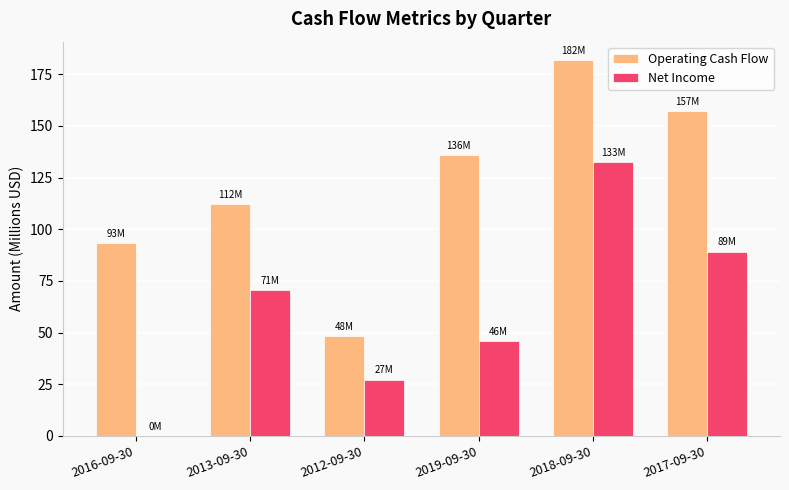

What is the maximum value shown in the chart?

181.7